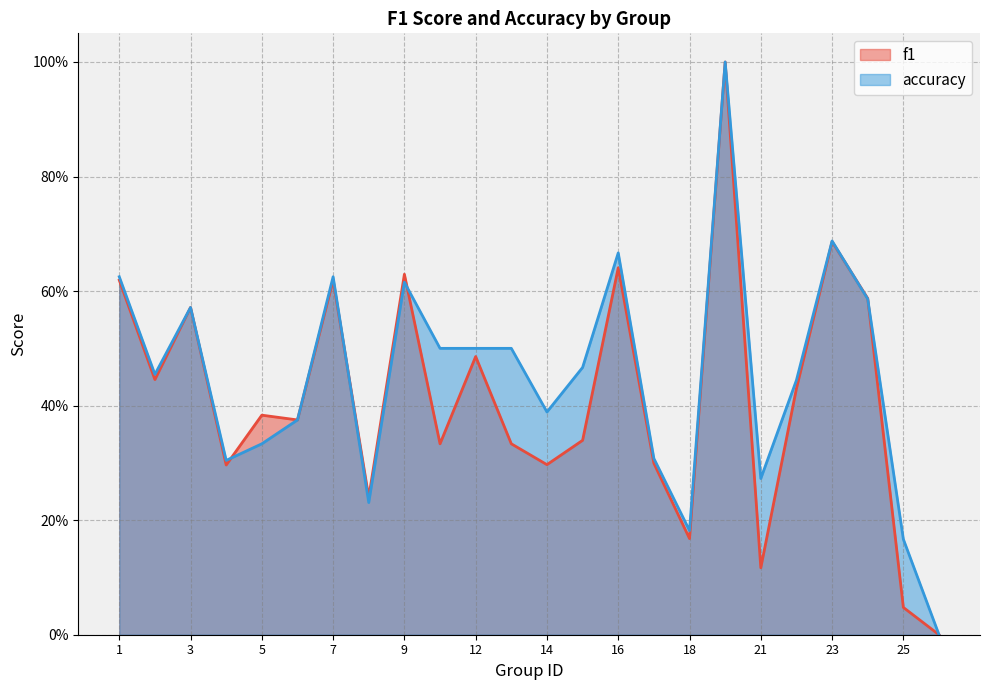

At how many categories does at least one series exceed 0?

23